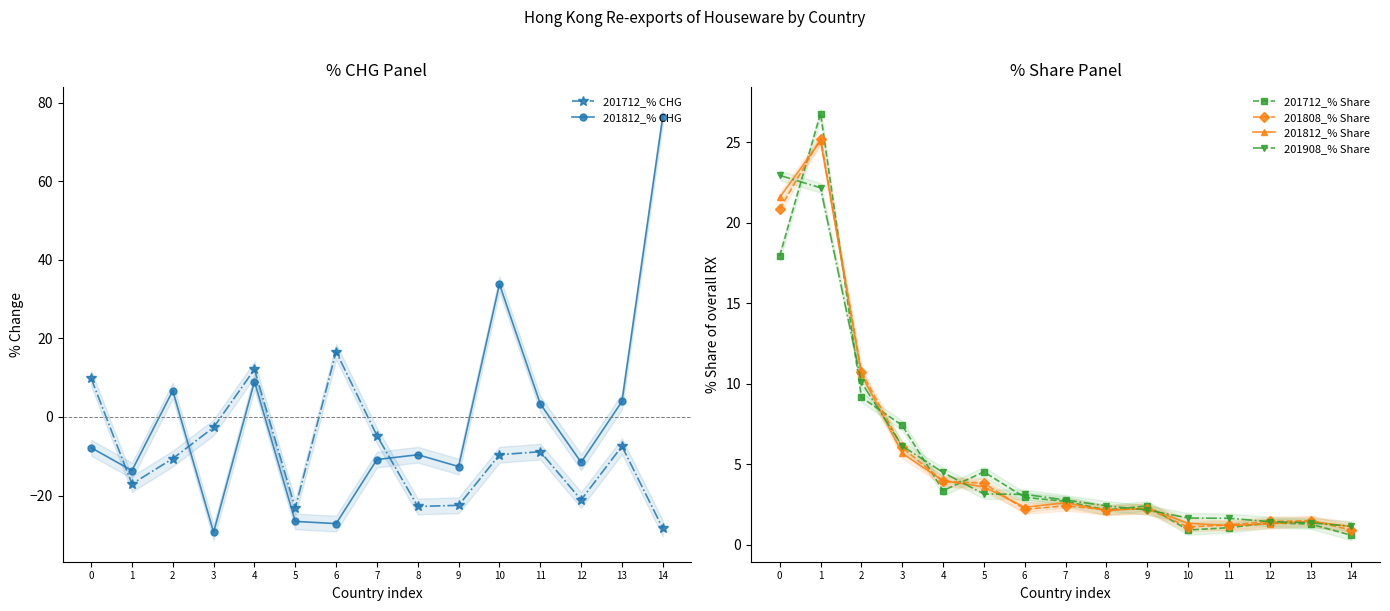

Which series has the widest spread of values?

201812_% CHG